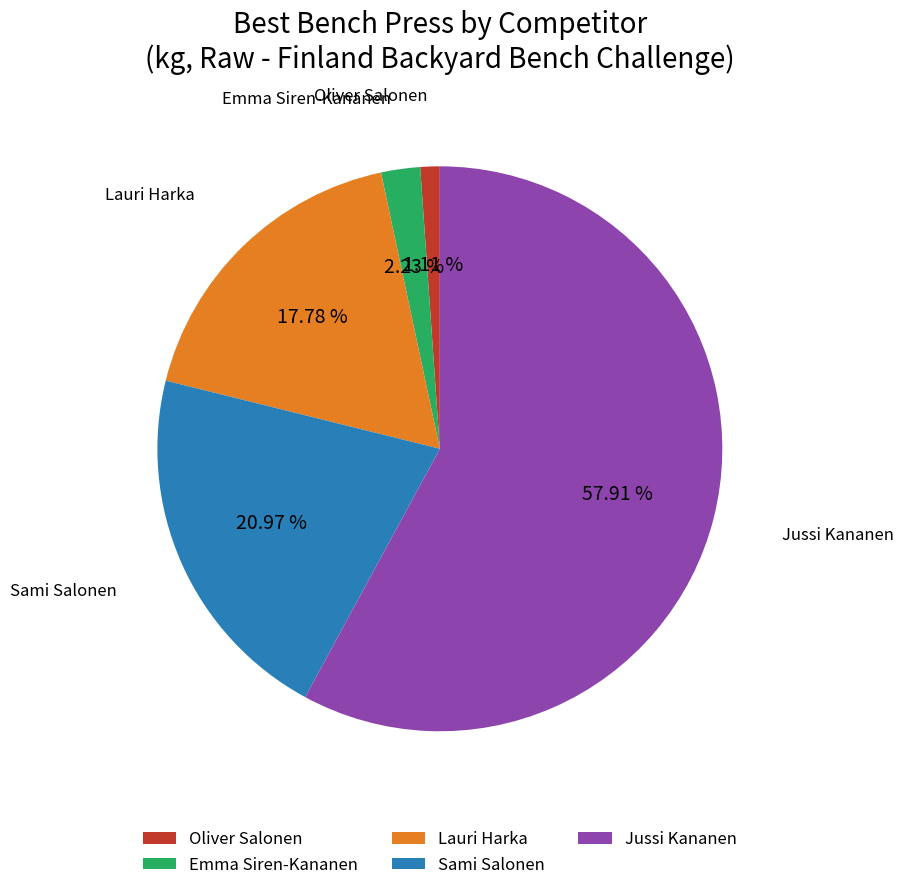

How many slices are in this pie chart?

5